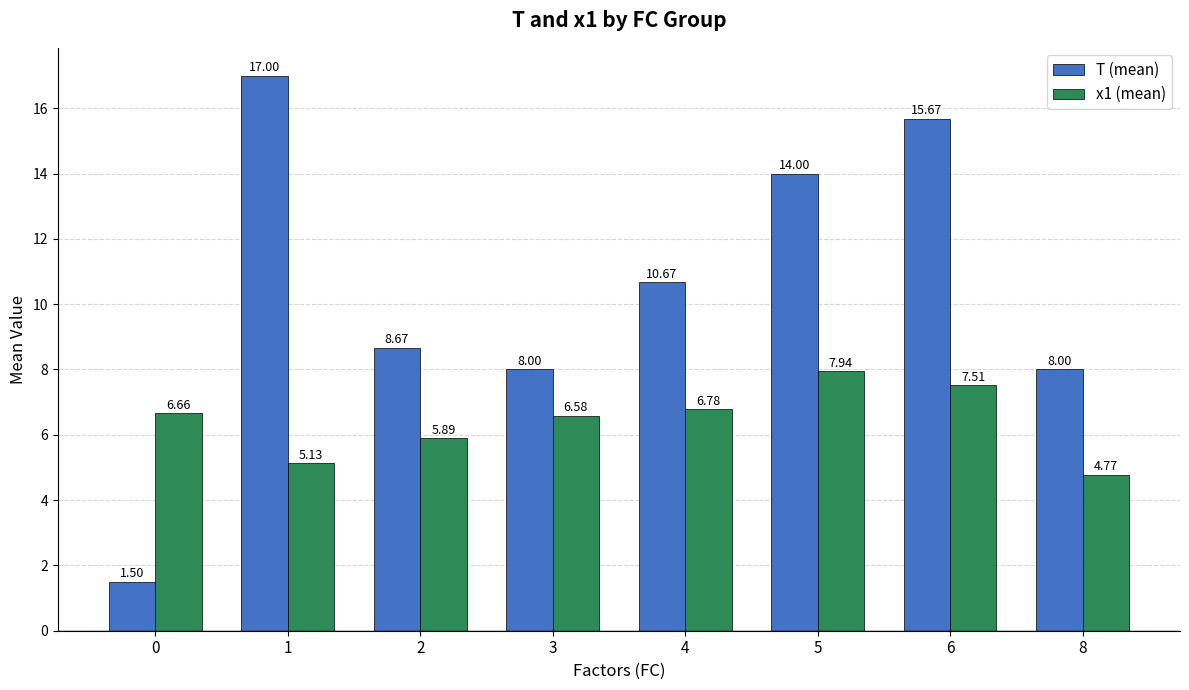

How many groups of bars are there?

8